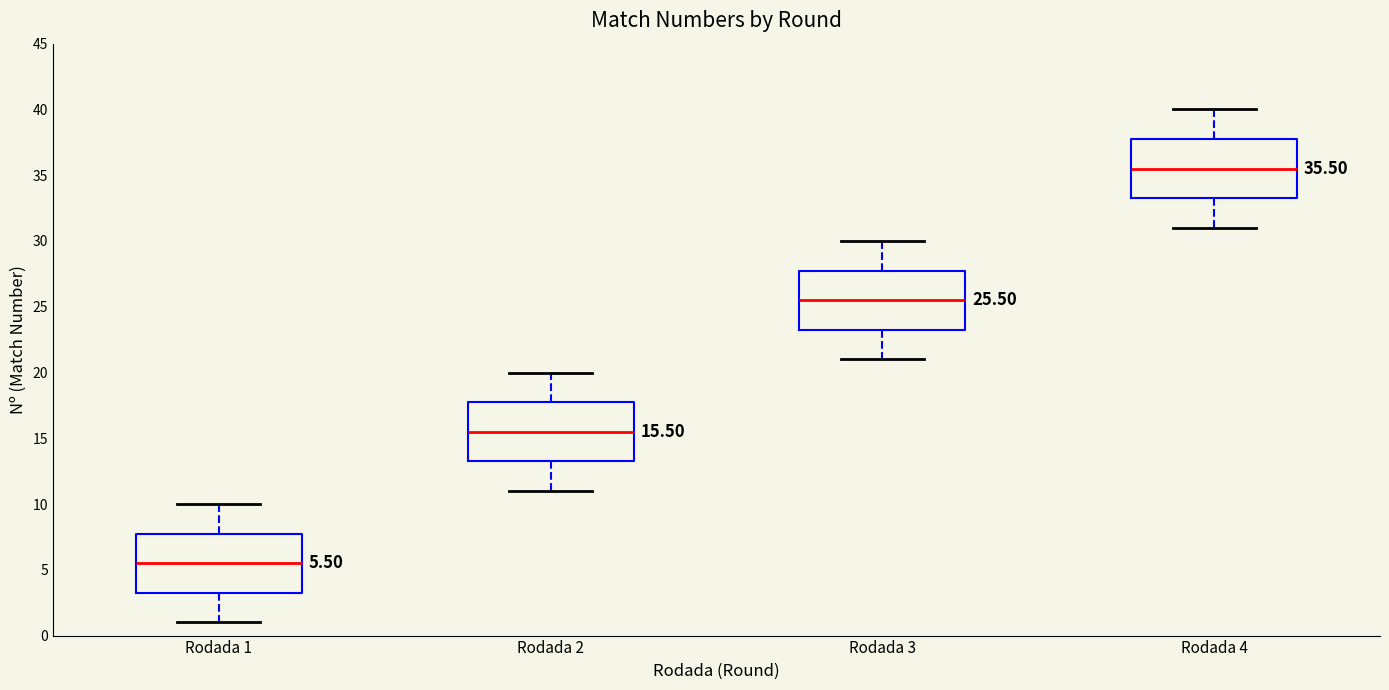

Which box's median line is the highest?

Rodada 4